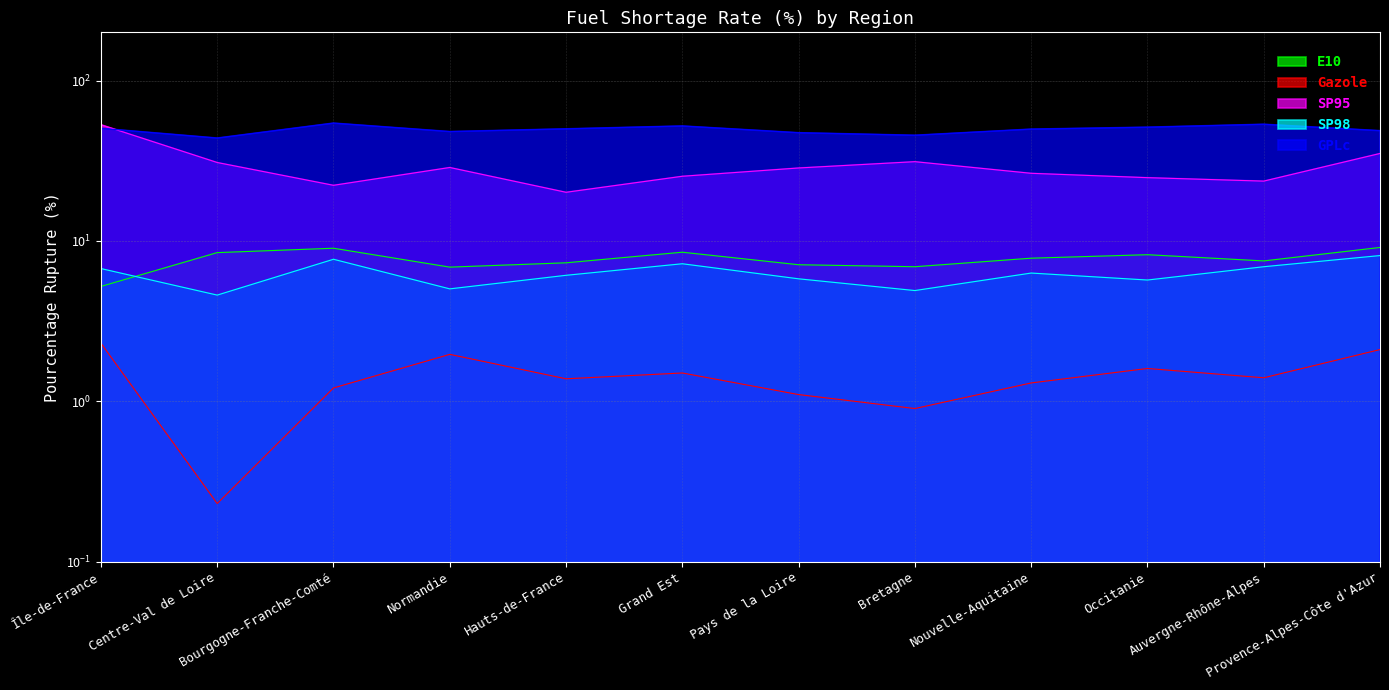

At which label does GPLc first exceed 50?

Île-de-France